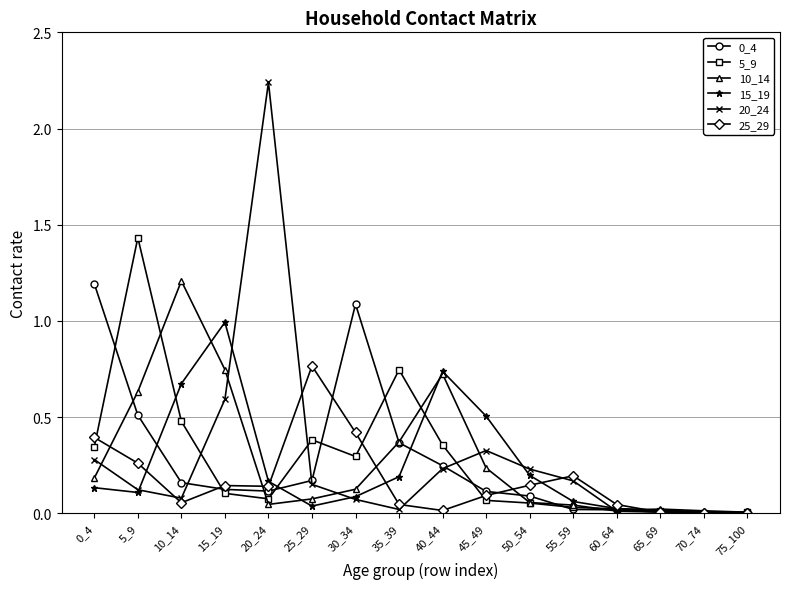

Which category has the highest value in the 10_14 series?

10_14